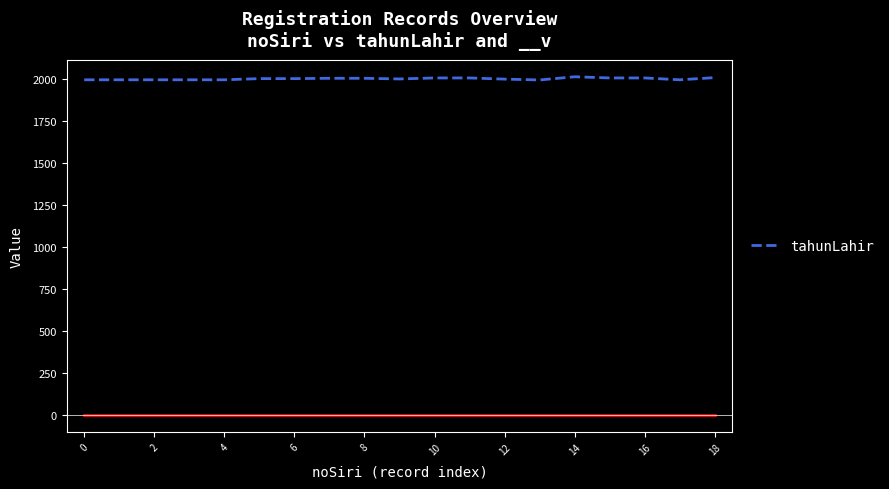

What is the minimum value shown in the chart?

1997